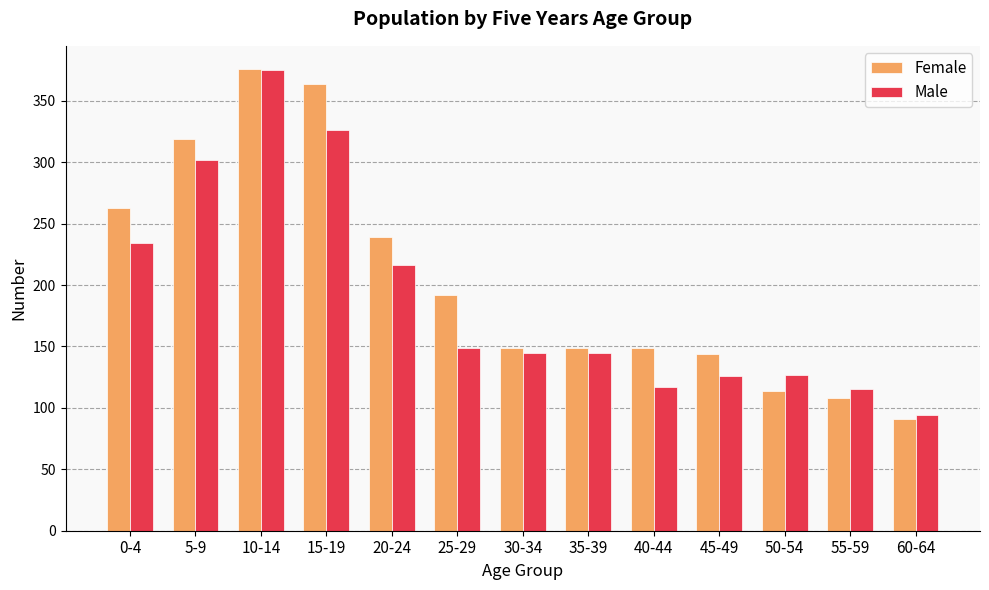

Are the bars grouped side by side (vs. stacked)?

Yes